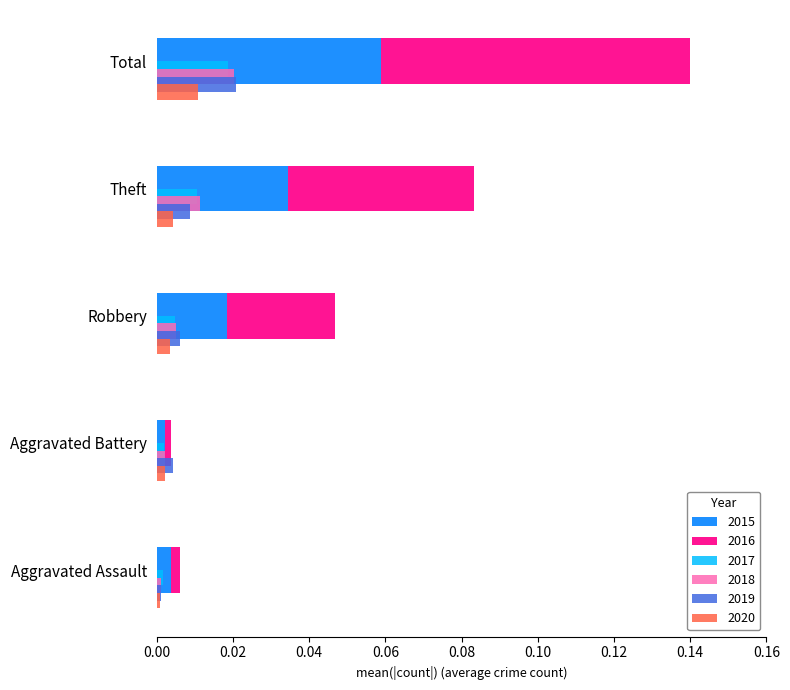

How many bars are there in total?

30